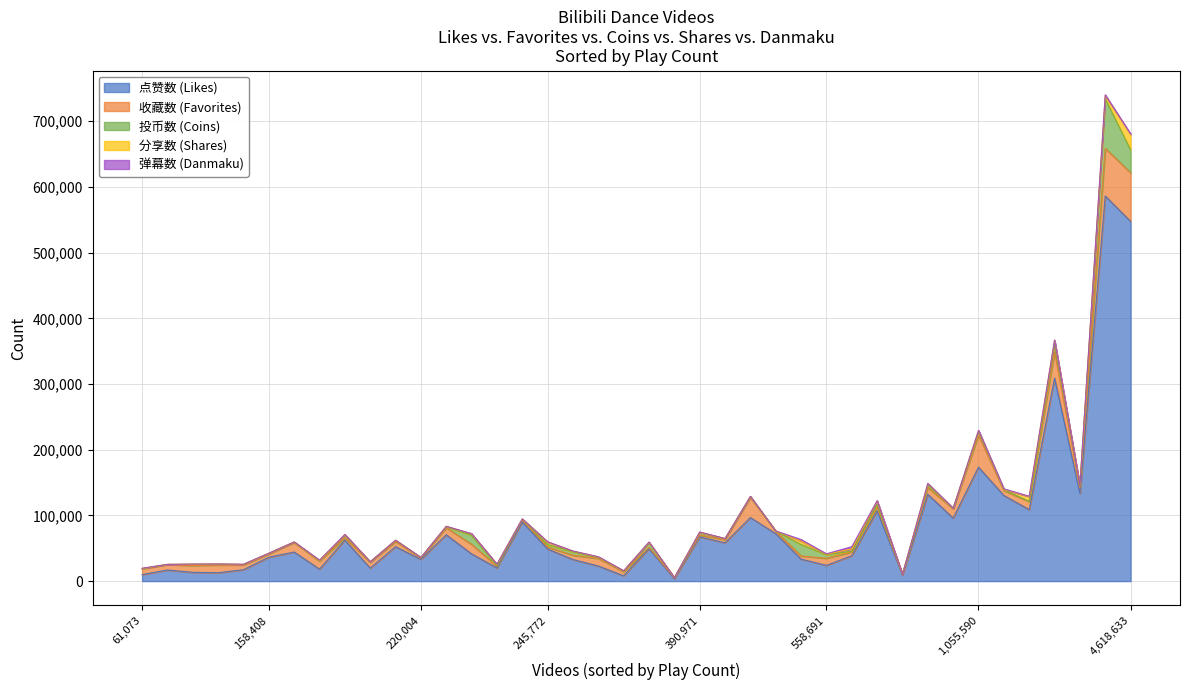

How many categories are shown in the chart?

40